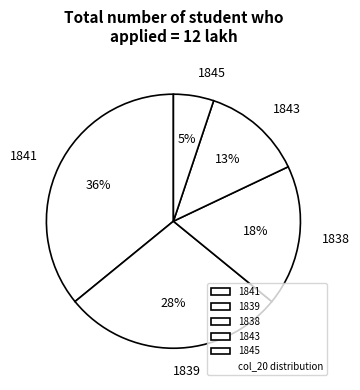

Approximately how many times larger is the value at 1843 compared to 1839?

0.5